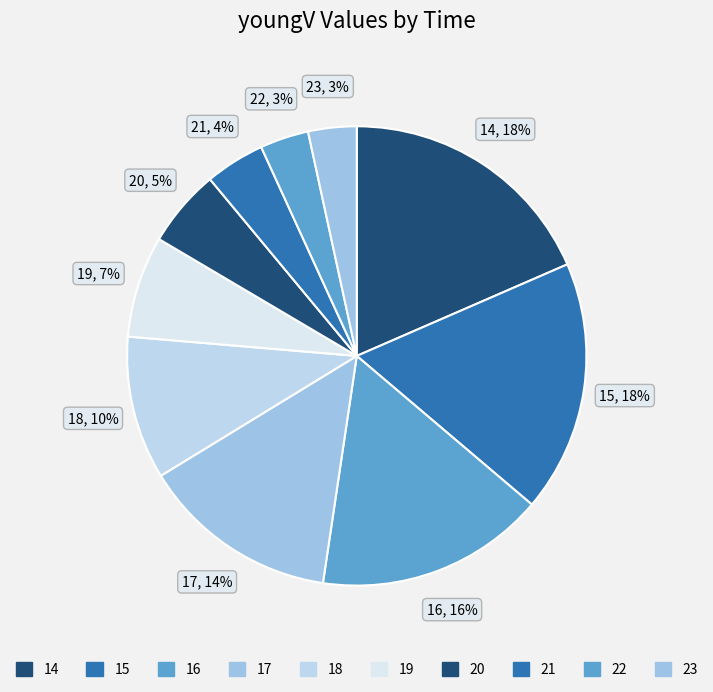

How many segments does this pie chart have?

10